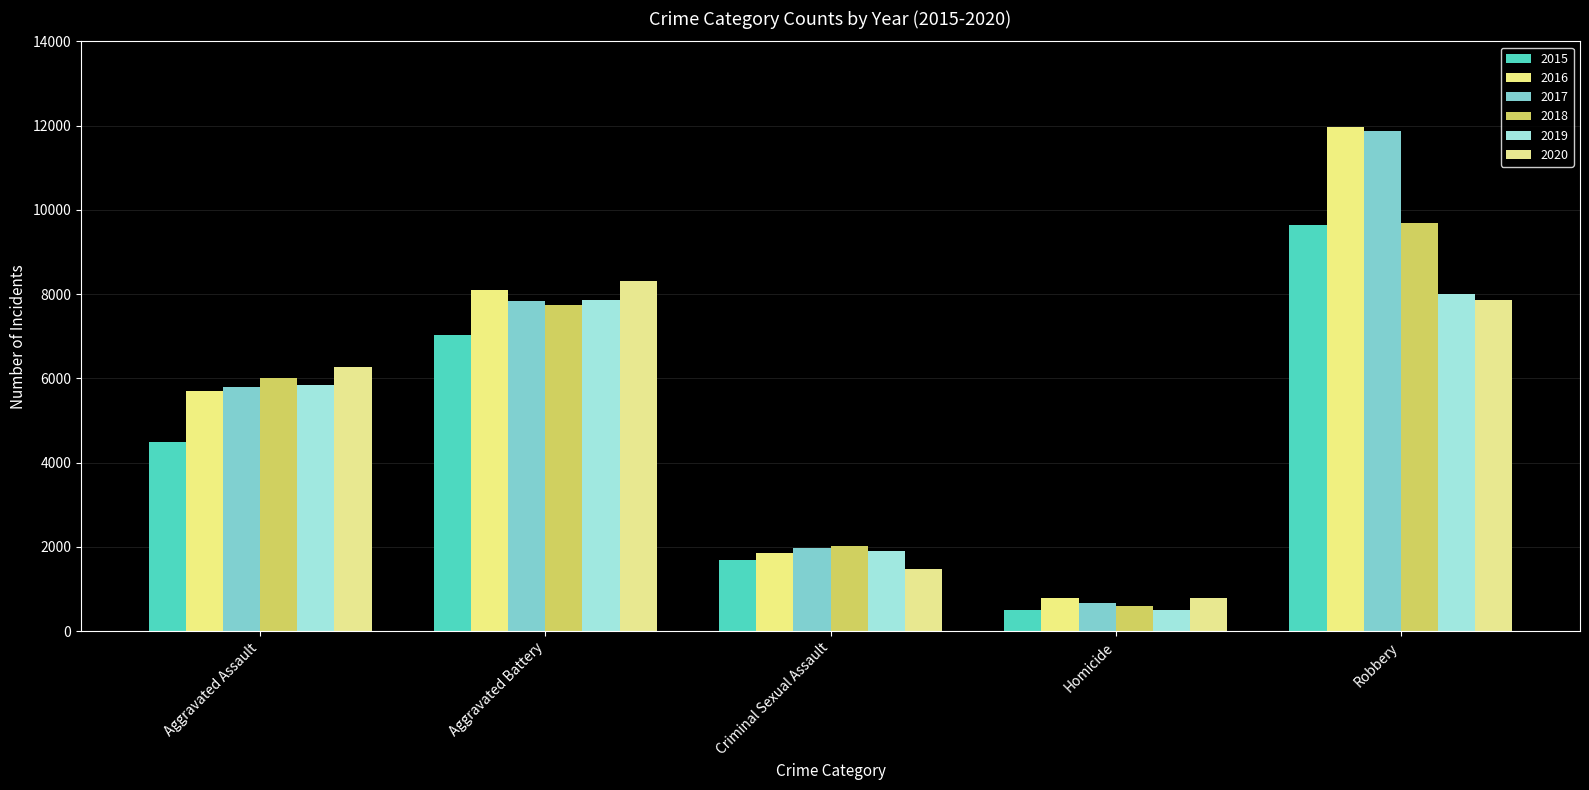

What is the total value across all series at Aggravated Battery?

46862